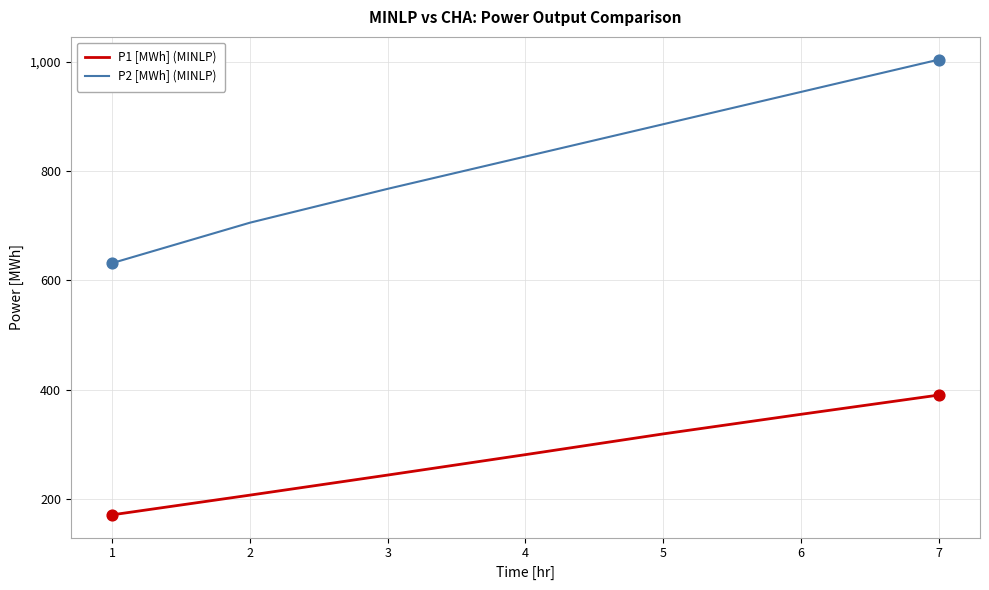

Which series has the largest total across all categories?

P2 [MWh] (MINLP)